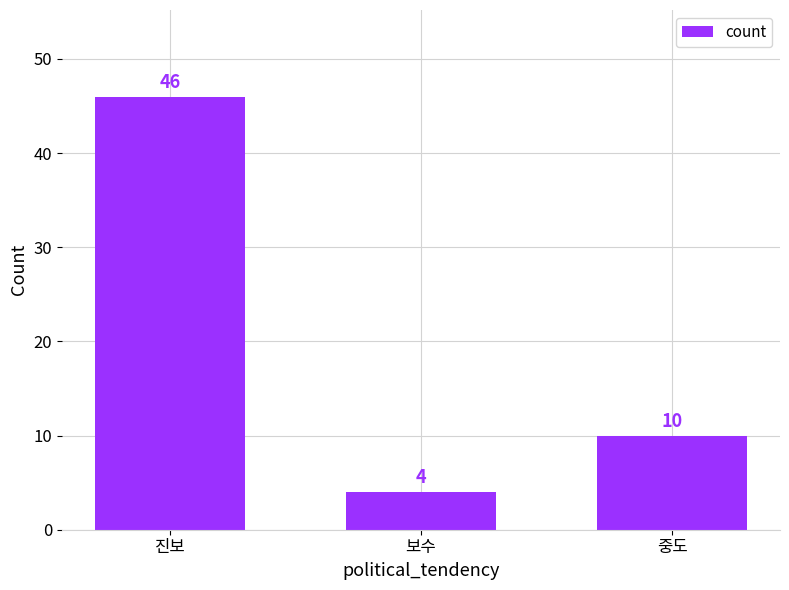

What position from the right is 보수?

2